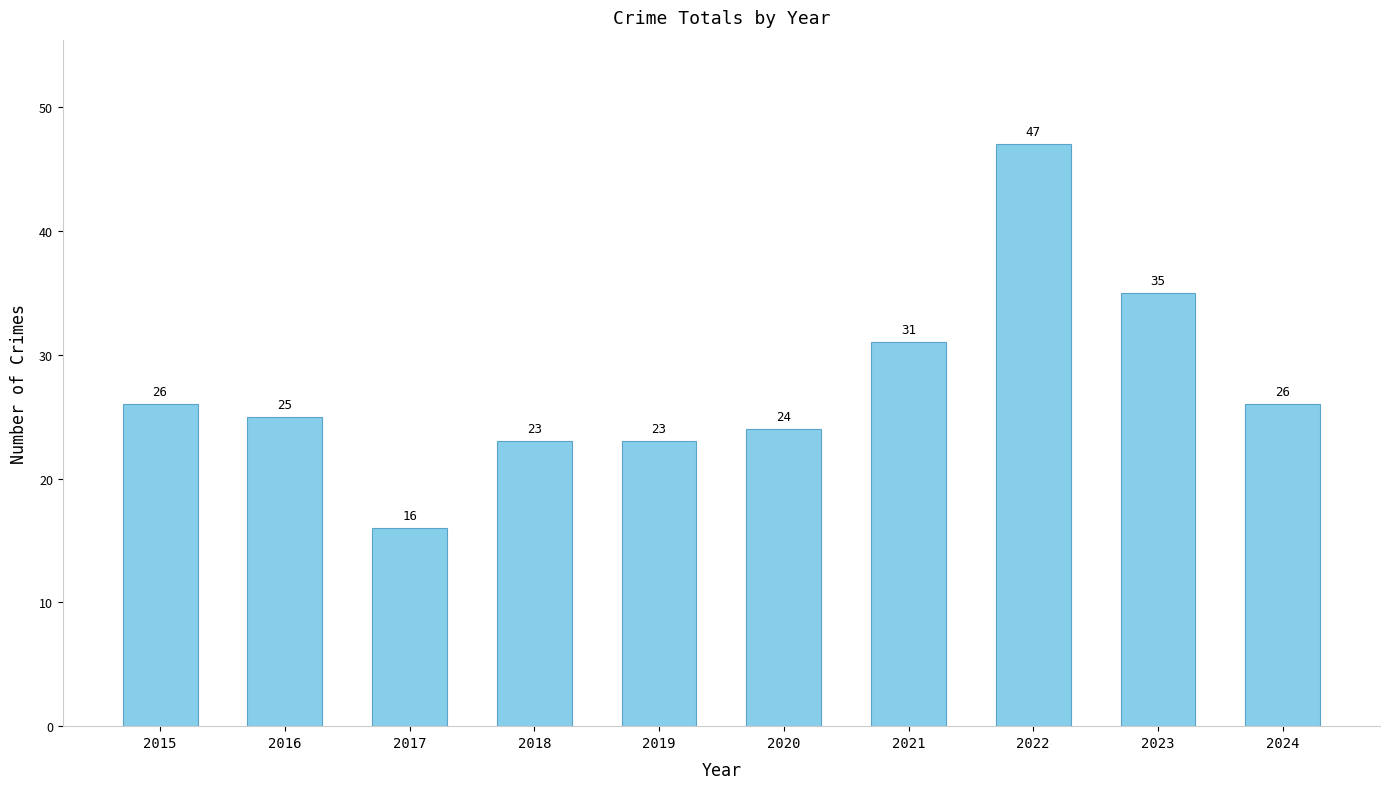

Which category has the lowest value across all series?

2017